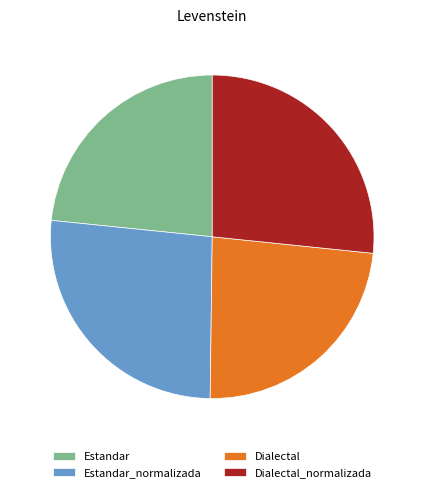

Count the number of slices in the pie.

4